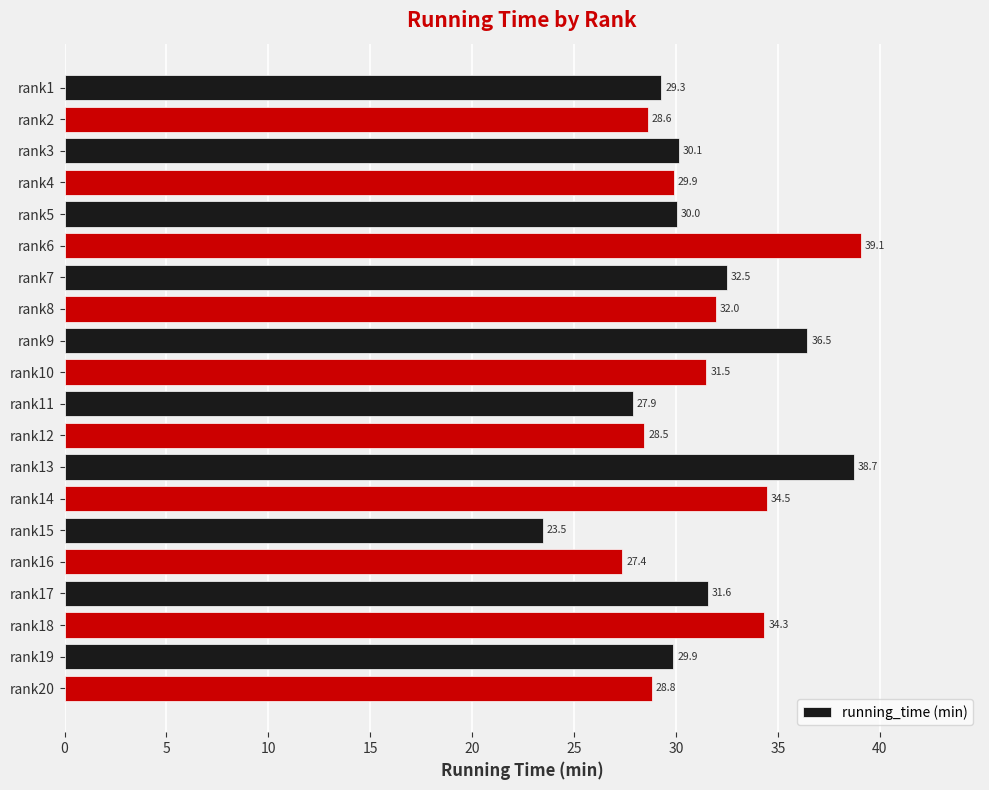

What is the average value?

31.2